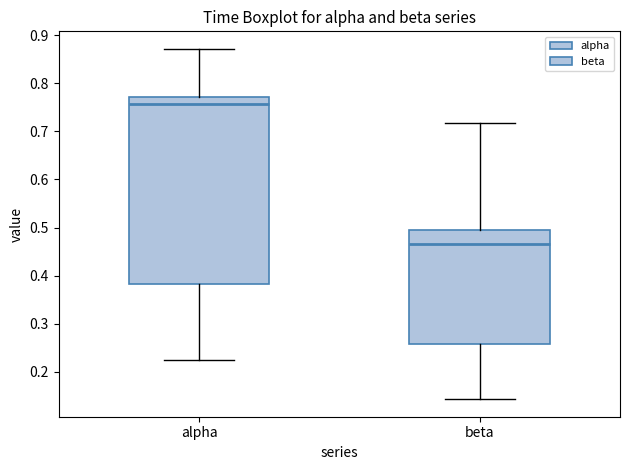

Reading left to right, read every box against the y-axis: the position of its median line, the range the box covers, and the ends of its whiskers. The values are not printed on the chart, so give them approximately, as read against the axis.

alpha: median 0.76, box 0.38 to 0.77, whiskers 0.22 to 0.87
beta: median 0.47, box 0.26 to 0.49, whiskers 0.14 to 0.72